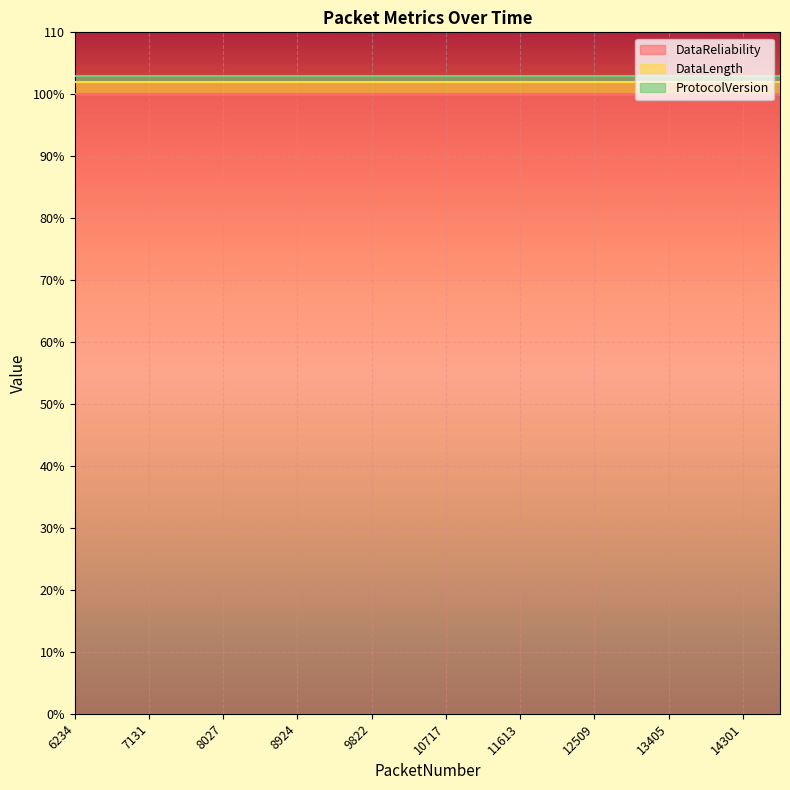

Is it true that DataLength equals 1 at 10717?

False